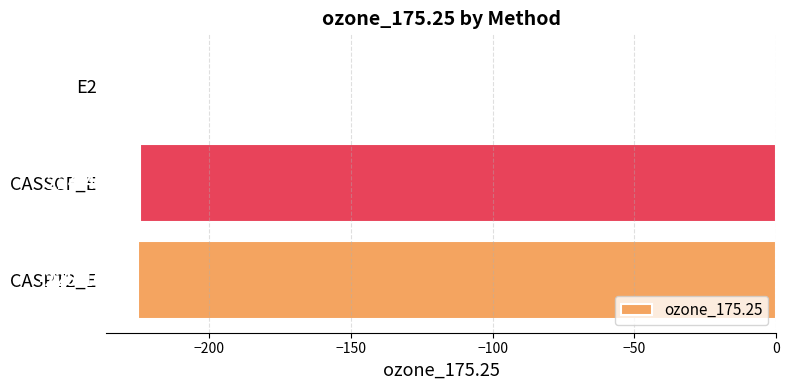

Does the chart contain stacked bars?

No